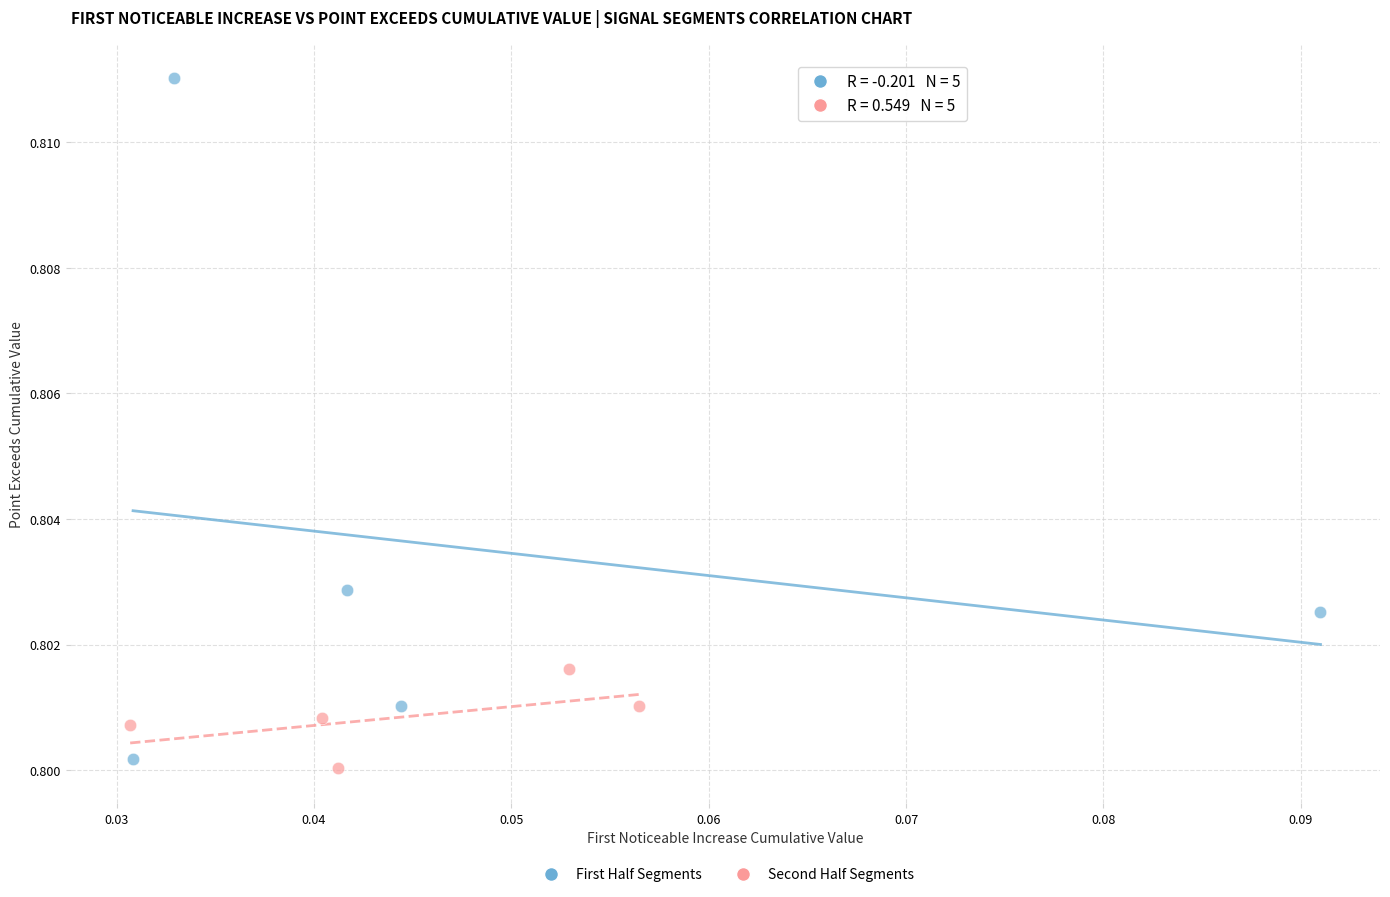

What are all the series names shown in the legend?

First Half Segments, Second Half Segments